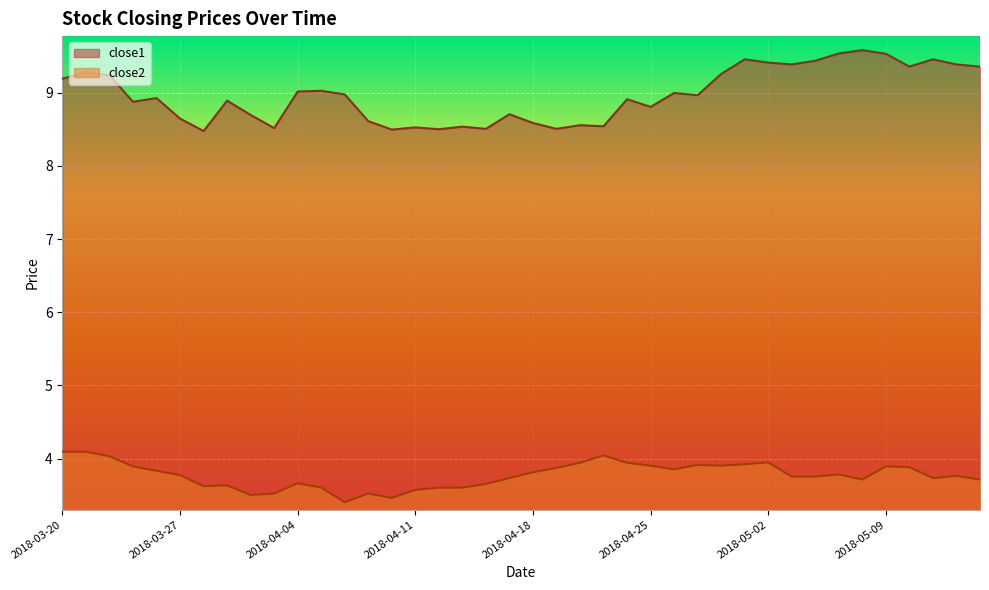

What is the label of the 32nd point from the right?

2018-04-02